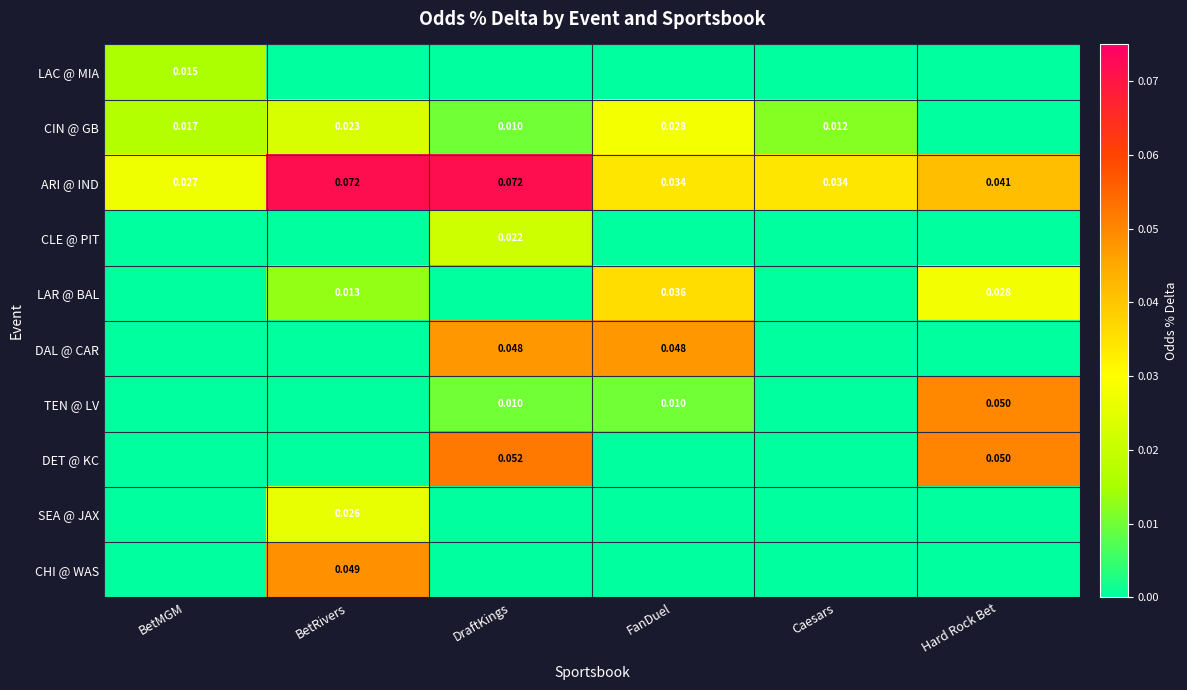

Which series has the largest total across all categories?

ARI @ IND